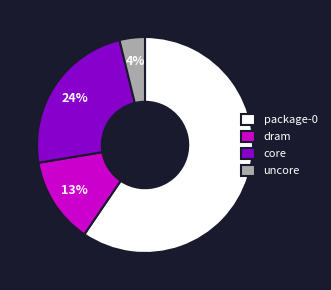

To the nearest percent, what percentage of the pie is dram?

13%